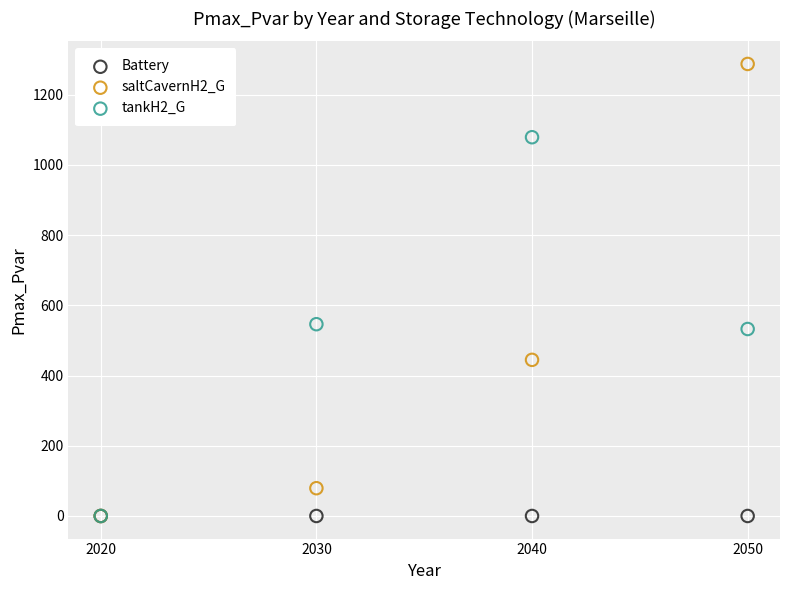

Which series contains the highest Y value?

saltCavernH2_G